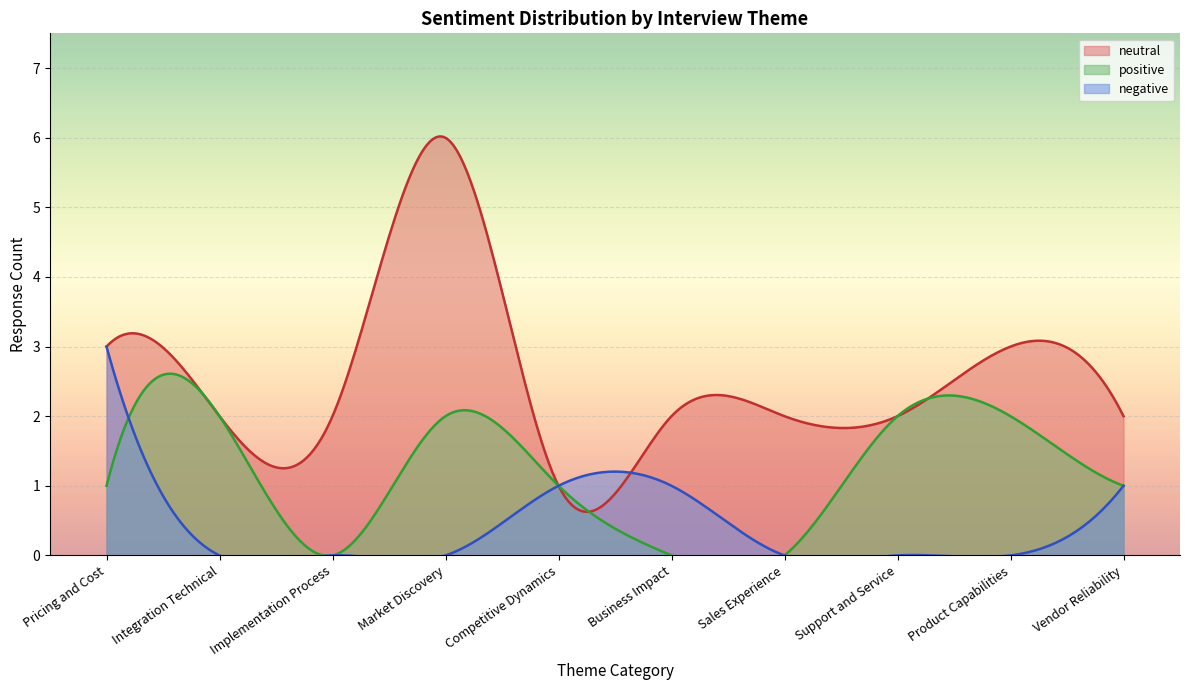

True or false: positive and neutral cross at least once.

True